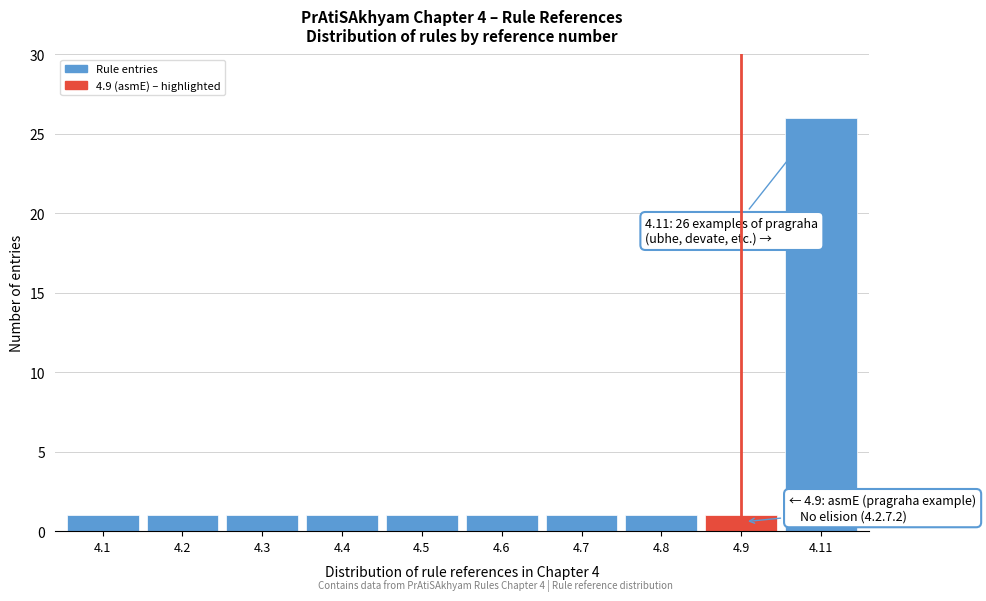

Reading left to right, extract all data points from this chart.

4.1=1	4.2=1	4.3=1	4.4=1	4.5=1	4.6=1	4.7=1	4.8=1	4.9=1	4.11=26